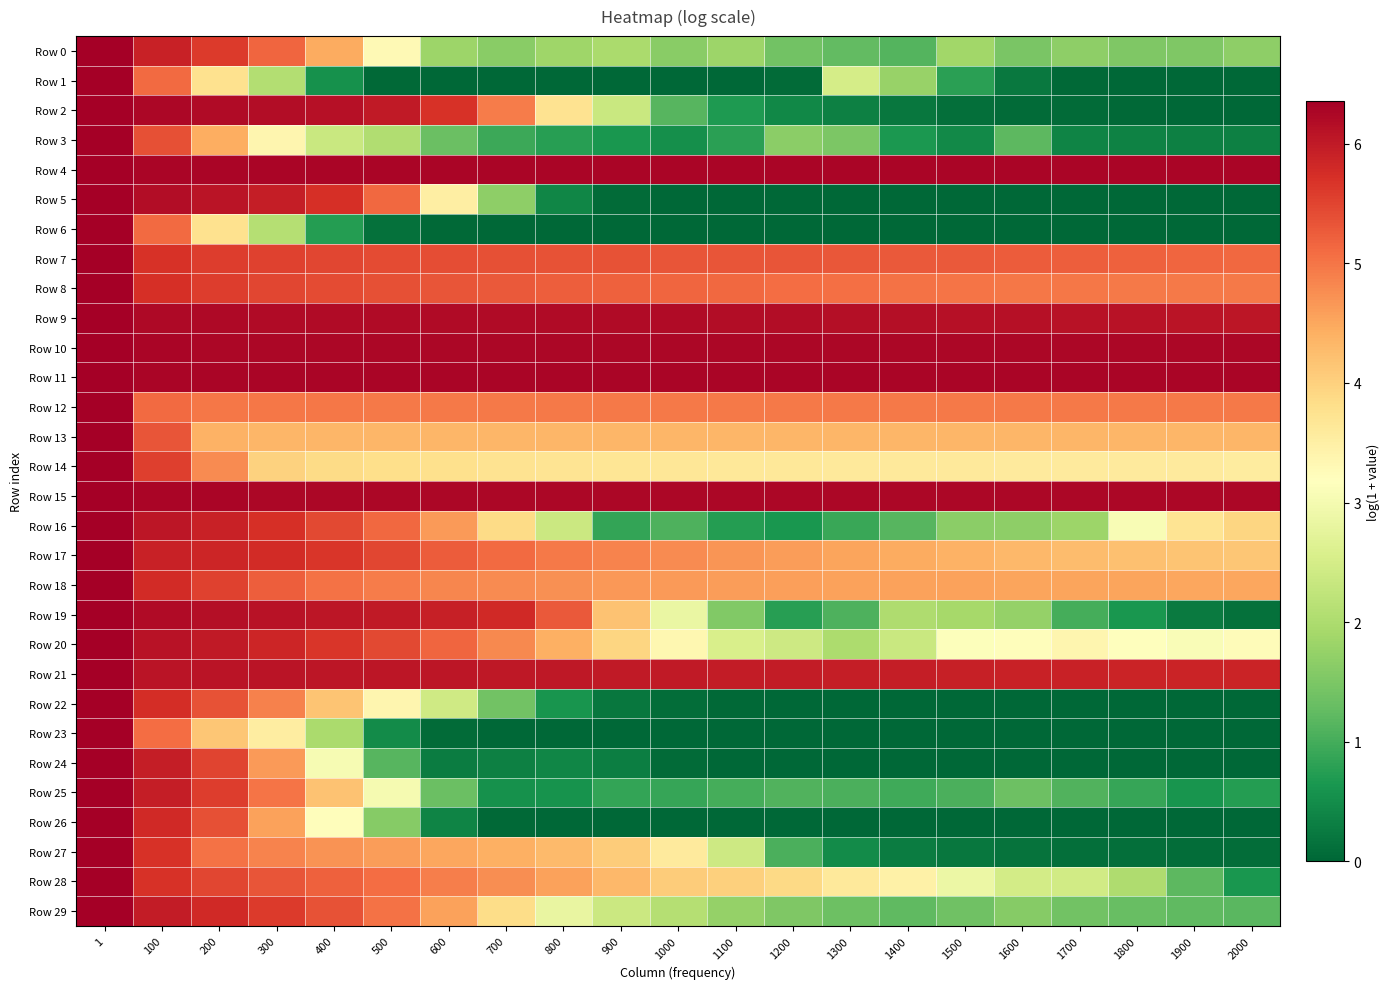

What is the total value across all series at 1800?

81.9